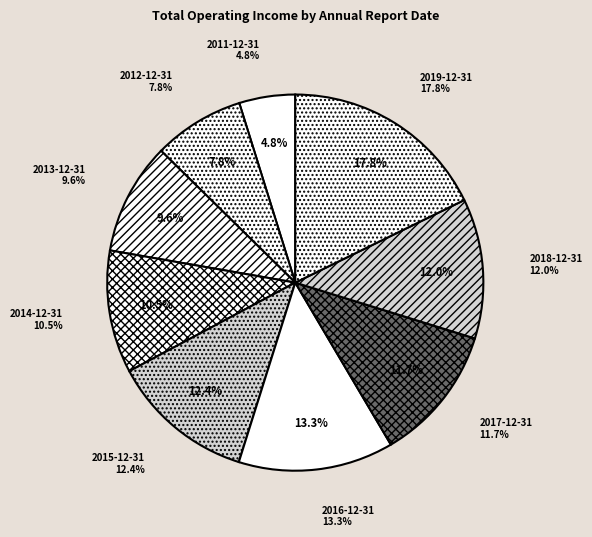

Combined, what portion of the pie is 2013-12-31 and 2018-12-31?

21.6%